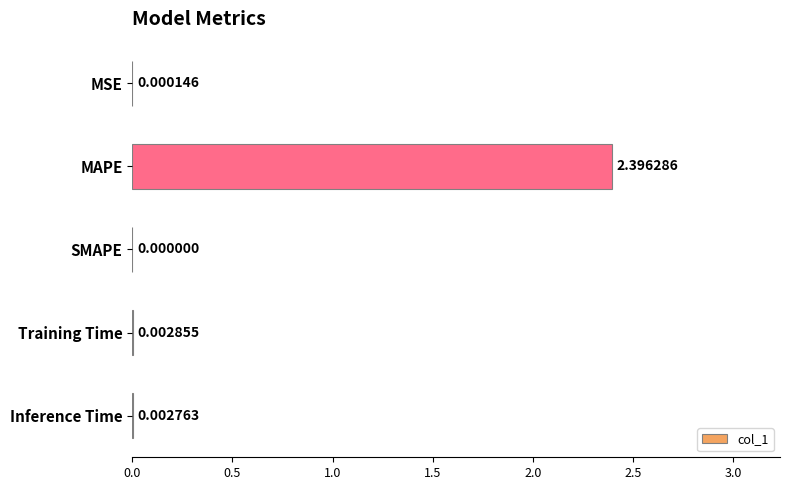

Which category has the highest value across all series?

MAPE